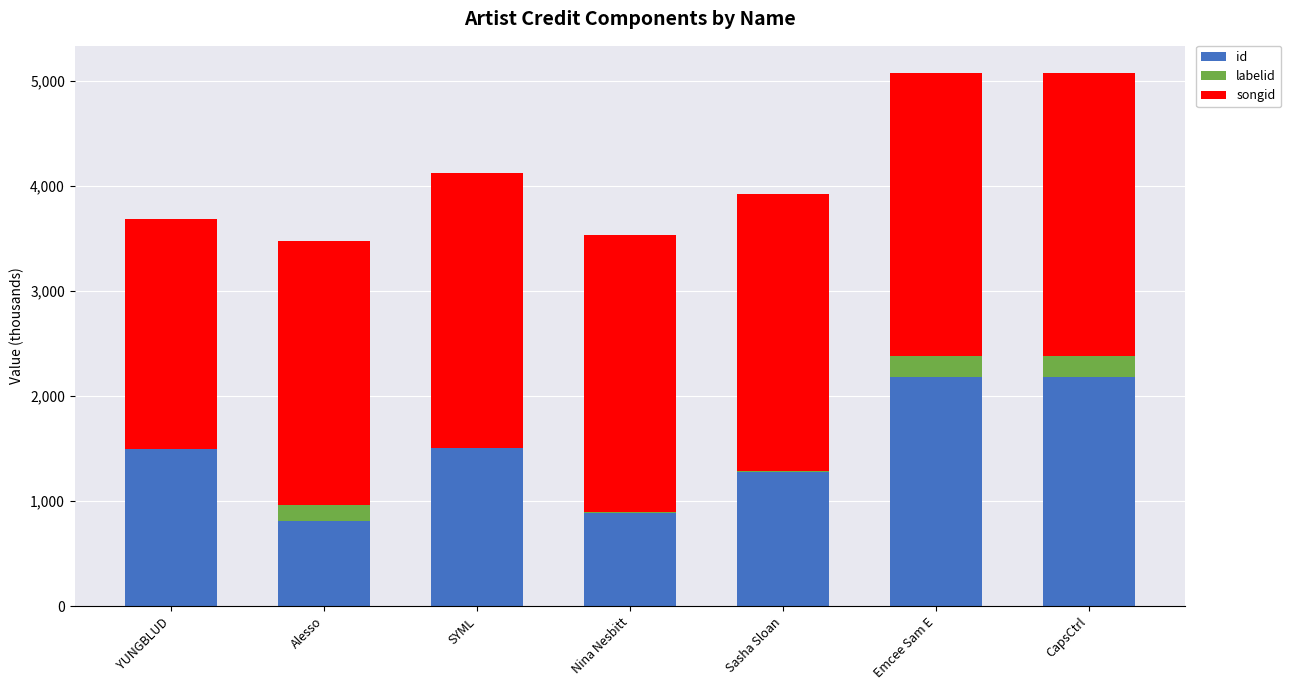

What is the total value across all series at Emcee Sam E?

5075.9